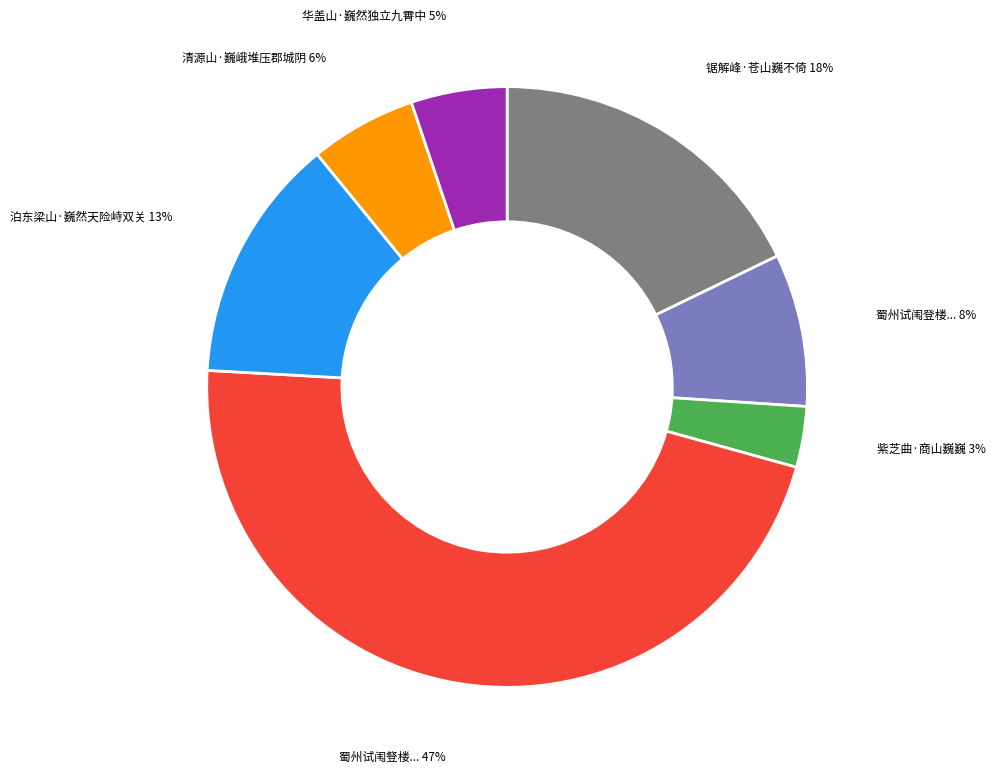

Is it true that 华盖山·巍然独立九霄中 is 1% of the pie?

False